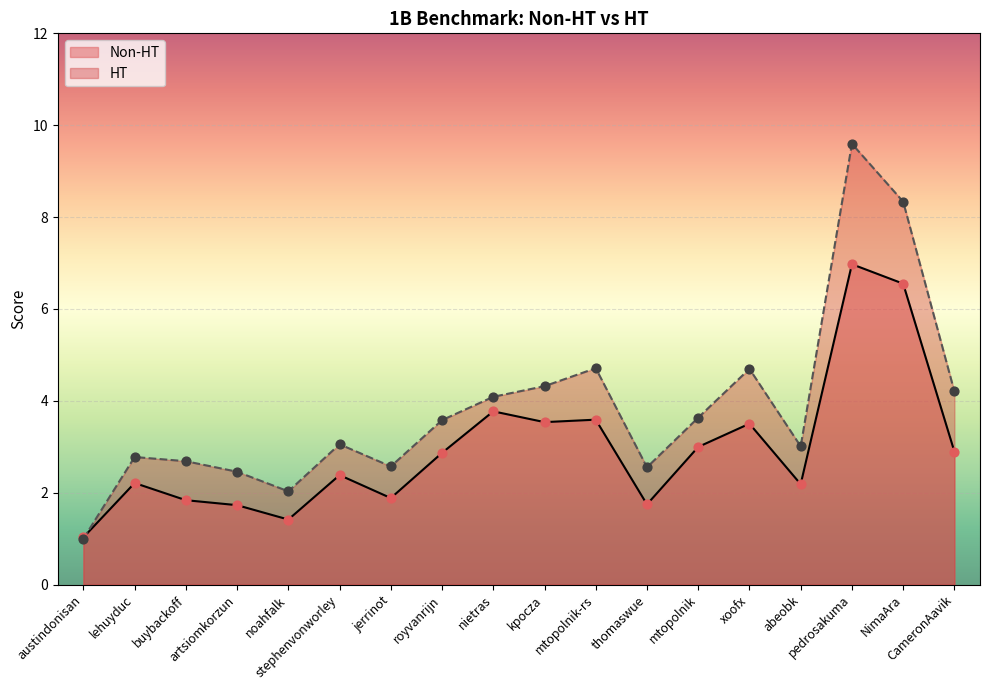

Which series has the largest total across all categories?

HT